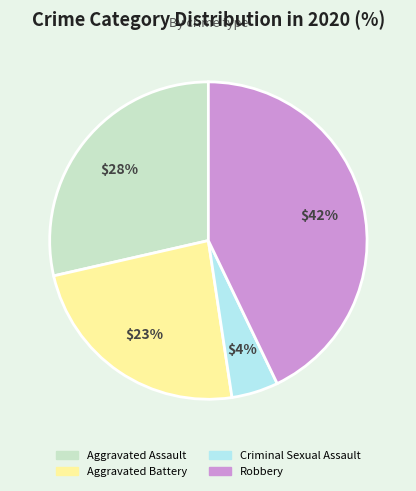

To the nearest percent, what percentage of the pie is Aggravated Assault?

29%